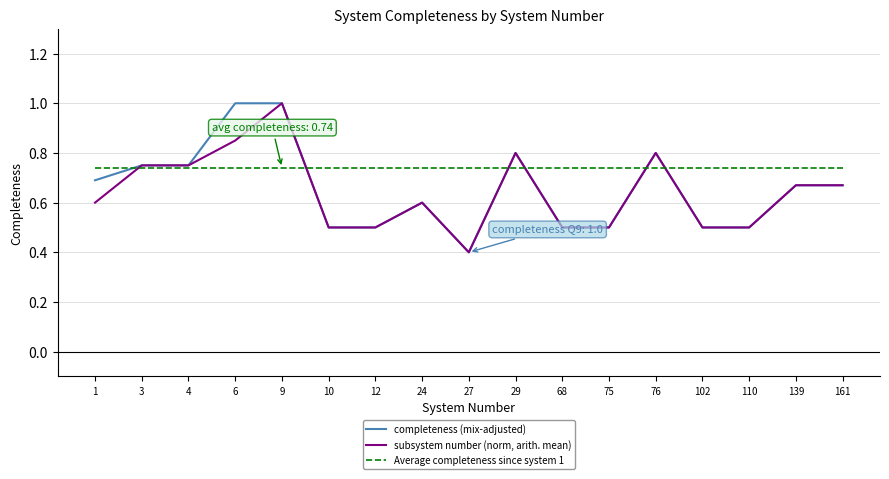

The subsystem number (norm, arith. mean) series shows 0.7 at 110. True or false?

False